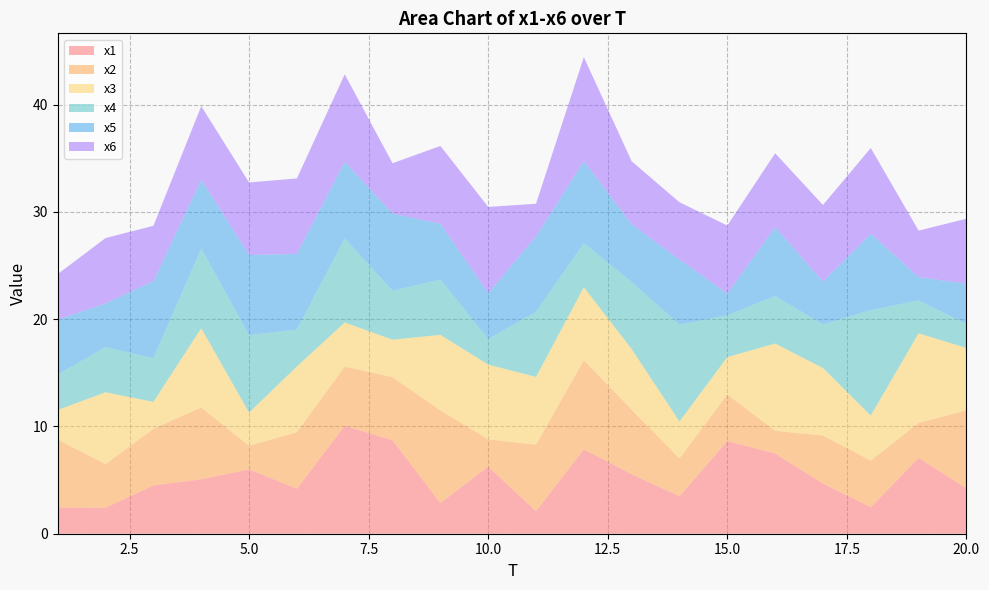

Reading left to right, list all the values displayed in this chart.

x1: 2.5	2.4	4.5	5.1	6.0	4.2	10.1	8.7	2.9	6.3	2.1	7.9	5.5	3.5	8.6	7.5	4.7	2.5	7.1	4.2
x2: 6.3	4.1	5.3	6.7	2.2	5.3	5.5	5.9	8.6	2.5	6.2	8.3	6.0	3.5	4.3	2.1	4.5	4.3	3.3	7.3
x3: 2.8	6.7	2.5	7.4	3.1	6.1	4.1	3.5	7.1	7.0	6.3	6.8	5.7	3.5	3.5	8.1	6.3	4.2	8.3	5.8
x4: 3.3	4.2	4.1	7.4	7.2	3.4	7.8	4.6	5.2	2.4	6.1	4.1	6.3	9.0	3.9	4.4	4.1	9.8	3.1	2.2
x5: 5.1	4.1	7.2	6.4	7.5	7.0	7.1	7.2	5.2	4.3	7.0	7.7	5.4	6.1	2.0	6.4	4.0	7.1	2.2	3.8
x6: 4.3	6.1	5.1	6.9	6.8	7.0	8.2	4.7	7.3	8.0	3.1	9.7	5.9	5.3	6.3	6.9	7.1	8.0	4.3	6.1